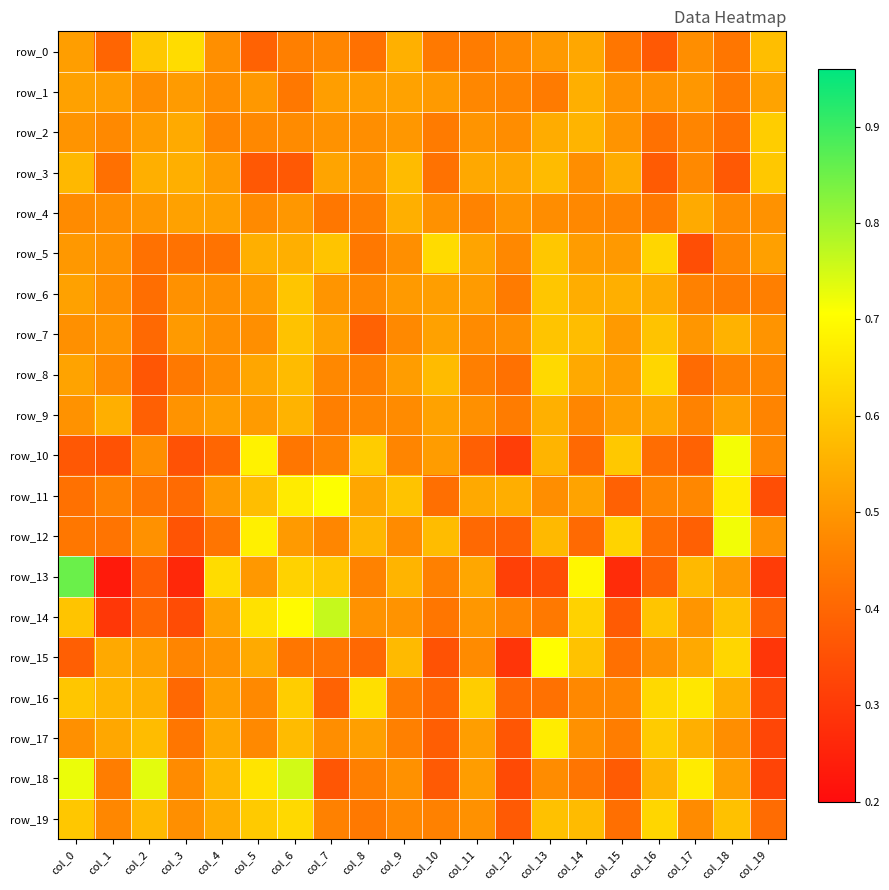

Reading right to left, extract all data points from this chart.

row_0: col_19=0.6	col_18=0.4	col_17=0.5	col_16=0.4	col_15=0.4	col_14=0.5	col_13=0.5	col_12=0.5	col_11=0.4	col_10=0.4	col_9=0.6	col_8=0.4	col_7=0.5	col_6=0.5	col_5=0.4	col_4=0.5	col_3=0.6	col_2=0.6	col_1=0.4	col_0=0.5
row_1: col_19=0.5	col_18=0.4	col_17=0.5	col_16=0.5	col_15=0.5	col_14=0.5	col_13=0.4	col_12=0.5	col_11=0.5	col_10=0.5	col_9=0.5	col_8=0.5	col_7=0.5	col_6=0.4	col_5=0.5	col_4=0.5	col_3=0.5	col_2=0.5	col_1=0.5	col_0=0.5
row_2: col_19=0.6	col_18=0.4	col_17=0.5	col_16=0.4	col_15=0.5	col_14=0.6	col_13=0.5	col_12=0.5	col_11=0.5	col_10=0.4	col_9=0.5	col_8=0.5	col_7=0.5	col_6=0.5	col_5=0.5	col_4=0.5	col_3=0.5	col_2=0.5	col_1=0.5	col_0=0.5
row_3: col_19=0.6	col_18=0.4	col_17=0.5	col_16=0.4	col_15=0.5	col_14=0.5	col_13=0.6	col_12=0.5	col_11=0.5	col_10=0.4	col_9=0.6	col_8=0.5	col_7=0.5	col_6=0.4	col_5=0.4	col_4=0.5	col_3=0.5	col_2=0.6	col_1=0.4	col_0=0.6
row_4: col_19=0.5	col_18=0.5	col_17=0.5	col_16=0.4	col_15=0.5	col_14=0.5	col_13=0.5	col_12=0.5	col_11=0.5	col_10=0.5	col_9=0.5	col_8=0.5	col_7=0.4	col_6=0.5	col_5=0.5	col_4=0.5	col_3=0.5	col_2=0.5	col_1=0.5	col_0=0.5
row_5: col_19=0.5	col_18=0.5	col_17=0.3	col_16=0.6	col_15=0.5	col_14=0.5	col_13=0.6	col_12=0.5	col_11=0.5	col_10=0.6	col_9=0.5	col_8=0.4	col_7=0.6	col_6=0.5	col_5=0.5	col_4=0.4	col_3=0.4	col_2=0.4	col_1=0.5	col_0=0.5
row_6: col_19=0.5	col_18=0.4	col_17=0.5	col_16=0.5	col_15=0.5	col_14=0.5	col_13=0.6	col_12=0.4	col_11=0.5	col_10=0.5	col_9=0.5	col_8=0.5	col_7=0.5	col_6=0.6	col_5=0.5	col_4=0.5	col_3=0.5	col_2=0.4	col_1=0.5	col_0=0.5
row_7: col_19=0.5	col_18=0.6	col_17=0.5	col_16=0.6	col_15=0.5	col_14=0.6	col_13=0.6	col_12=0.5	col_11=0.5	col_10=0.5	col_9=0.5	col_8=0.4	col_7=0.5	col_6=0.6	col_5=0.5	col_4=0.5	col_3=0.5	col_2=0.4	col_1=0.5	col_0=0.5
row_8: col_19=0.5	col_18=0.5	col_17=0.4	col_16=0.6	col_15=0.5	col_14=0.5	col_13=0.6	col_12=0.4	col_11=0.5	col_10=0.6	col_9=0.5	col_8=0.5	col_7=0.5	col_6=0.6	col_5=0.5	col_4=0.5	col_3=0.4	col_2=0.4	col_1=0.5	col_0=0.5
row_9: col_19=0.5	col_18=0.5	col_17=0.5	col_16=0.5	col_15=0.5	col_14=0.5	col_13=0.6	col_12=0.4	col_11=0.5	col_10=0.5	col_9=0.5	col_8=0.5	col_7=0.5	col_6=0.6	col_5=0.5	col_4=0.5	col_3=0.5	col_2=0.4	col_1=0.5	col_0=0.5
row_10: col_19=0.5	col_18=0.7	col_17=0.4	col_16=0.4	col_15=0.6	col_14=0.4	col_13=0.6	col_12=0.3	col_11=0.4	col_10=0.5	col_9=0.5	col_8=0.6	col_7=0.5	col_6=0.4	col_5=0.7	col_4=0.4	col_3=0.4	col_2=0.5	col_1=0.4	col_0=0.4
row_11: col_19=0.3	col_18=0.7	col_17=0.5	col_16=0.5	col_15=0.4	col_14=0.5	col_13=0.5	col_12=0.5	col_11=0.5	col_10=0.4	col_9=0.6	col_8=0.5	col_7=0.7	col_6=0.7	col_5=0.6	col_4=0.5	col_3=0.4	col_2=0.4	col_1=0.5	col_0=0.4
row_12: col_19=0.5	col_18=0.7	col_17=0.4	col_16=0.4	col_15=0.6	col_14=0.4	col_13=0.6	col_12=0.4	col_11=0.4	col_10=0.6	col_9=0.5	col_8=0.6	col_7=0.5	col_6=0.5	col_5=0.7	col_4=0.4	col_3=0.4	col_2=0.5	col_1=0.4	col_0=0.4
row_13: col_19=0.3	col_18=0.5	col_17=0.6	col_16=0.4	col_15=0.3	col_14=0.7	col_13=0.3	col_12=0.3	col_11=0.5	col_10=0.5	col_9=0.6	col_8=0.5	col_7=0.6	col_6=0.6	col_5=0.5	col_4=0.6	col_3=0.3	col_2=0.4	col_1=0.2	col_0=0.9
row_14: col_19=0.4	col_18=0.6	col_17=0.5	col_16=0.6	col_15=0.4	col_14=0.6	col_13=0.4	col_12=0.5	col_11=0.5	col_10=0.4	col_9=0.5	col_8=0.5	col_7=0.8	col_6=0.7	col_5=0.6	col_4=0.5	col_3=0.3	col_2=0.4	col_1=0.3	col_0=0.6
row_15: col_19=0.3	col_18=0.6	col_17=0.5	col_16=0.5	col_15=0.4	col_14=0.6	col_13=0.7	col_12=0.3	col_11=0.5	col_10=0.4	col_9=0.6	col_8=0.4	col_7=0.4	col_6=0.4	col_5=0.5	col_4=0.5	col_3=0.5	col_2=0.5	col_1=0.5	col_0=0.4
row_16: col_19=0.3	col_18=0.5	col_17=0.7	col_16=0.6	col_15=0.5	col_14=0.5	col_13=0.4	col_12=0.4	col_11=0.6	col_10=0.4	col_9=0.4	col_8=0.6	col_7=0.4	col_6=0.6	col_5=0.5	col_4=0.5	col_3=0.4	col_2=0.6	col_1=0.6	col_0=0.6
row_17: col_19=0.3	col_18=0.5	col_17=0.5	col_16=0.6	col_15=0.4	col_14=0.5	col_13=0.7	col_12=0.4	col_11=0.5	col_10=0.4	col_9=0.5	col_8=0.5	col_7=0.5	col_6=0.6	col_5=0.5	col_4=0.5	col_3=0.4	col_2=0.6	col_1=0.5	col_0=0.5
row_18: col_19=0.3	col_18=0.5	col_17=0.7	col_16=0.6	col_15=0.4	col_14=0.4	col_13=0.5	col_12=0.3	col_11=0.5	col_10=0.4	col_9=0.5	col_8=0.5	col_7=0.4	col_6=0.8	col_5=0.7	col_4=0.6	col_3=0.5	col_2=0.7	col_1=0.5	col_0=0.7
row_19: col_19=0.4	col_18=0.6	col_17=0.5	col_16=0.6	col_15=0.4	col_14=0.6	col_13=0.6	col_12=0.4	col_11=0.5	col_10=0.5	col_9=0.5	col_8=0.4	col_7=0.5	col_6=0.6	col_5=0.6	col_4=0.5	col_3=0.5	col_2=0.6	col_1=0.5	col_0=0.6